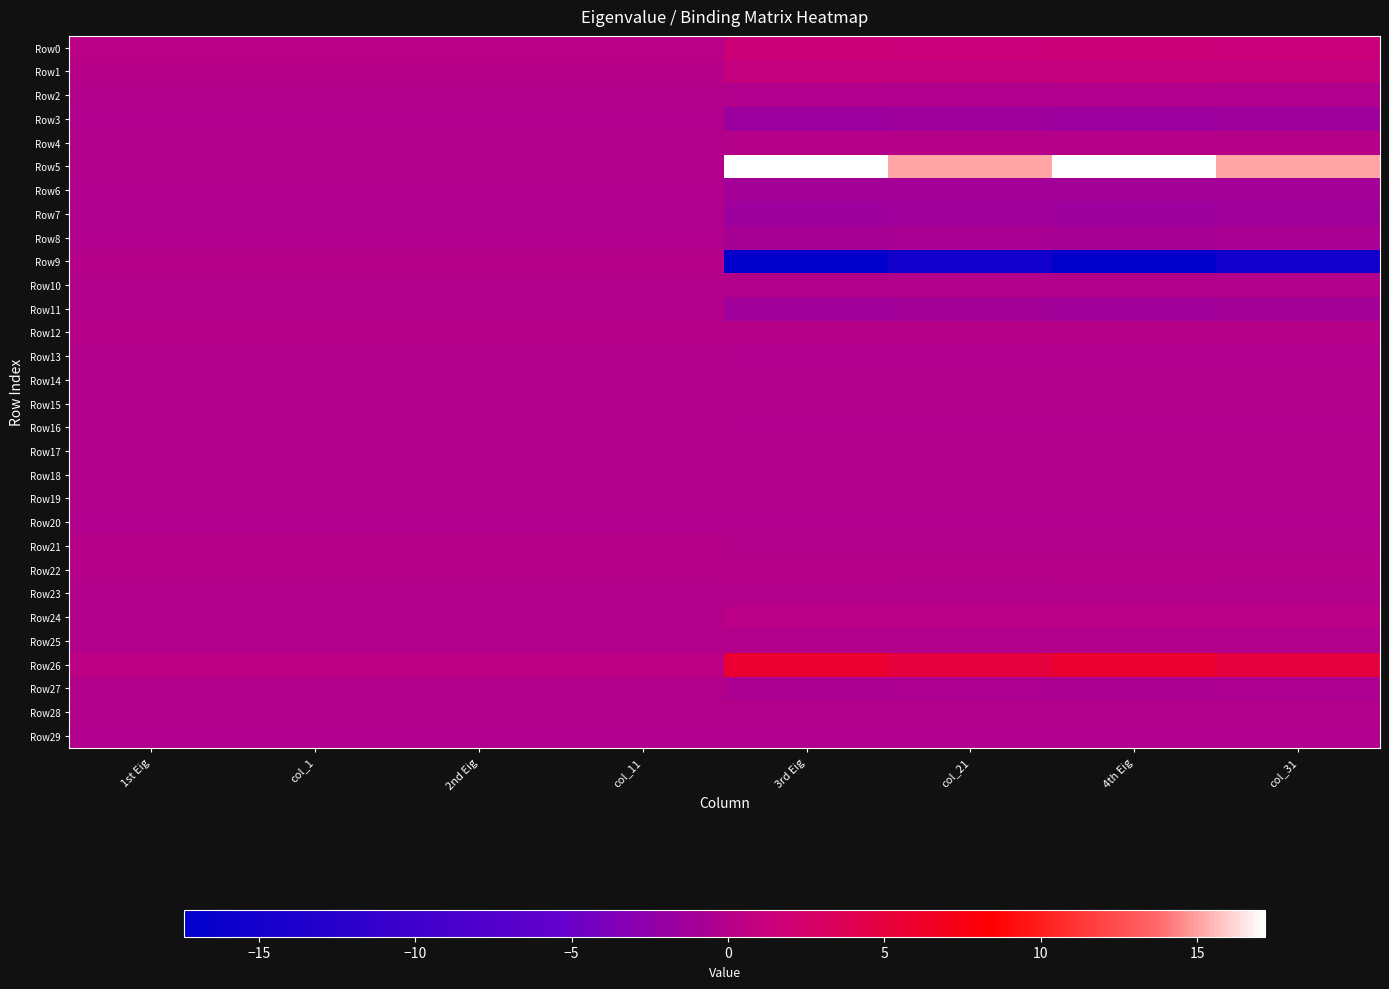

Rank the series at col_21 from highest to lowest value.

Row5, Row26, Row0, Row1, Row24, Row12, Row22, Row4, Row15, Row23, Row14, Row21, Row10, Row19, Row17, Row28, Row25, Row18, Row16, Row13, Row2, Row29, Row20, Row27, Row8, Row6, Row11, Row7, Row3, Row9